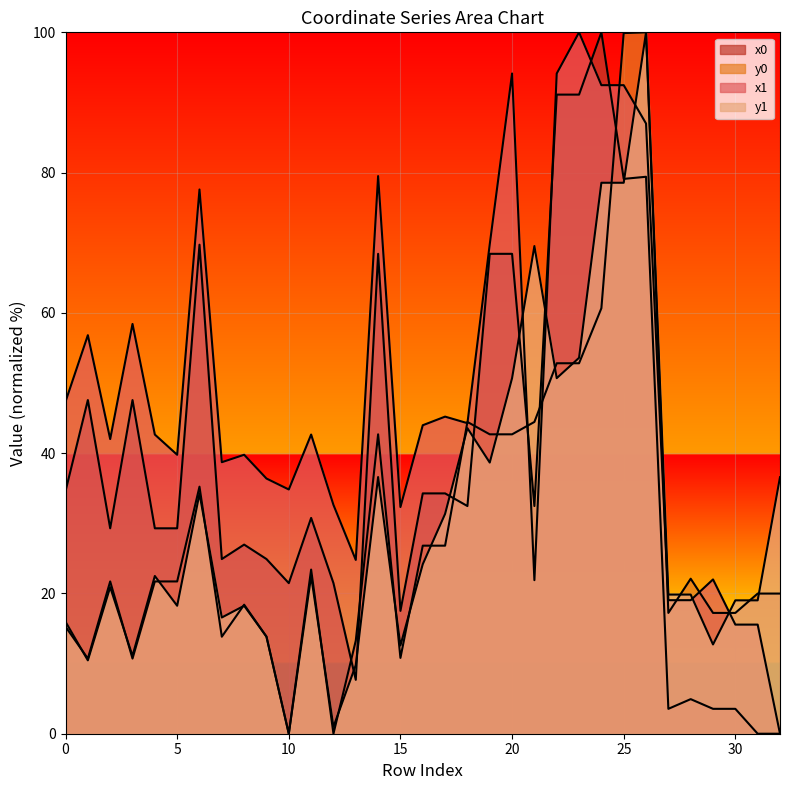

Which has a higher value, 28 or 20?

20